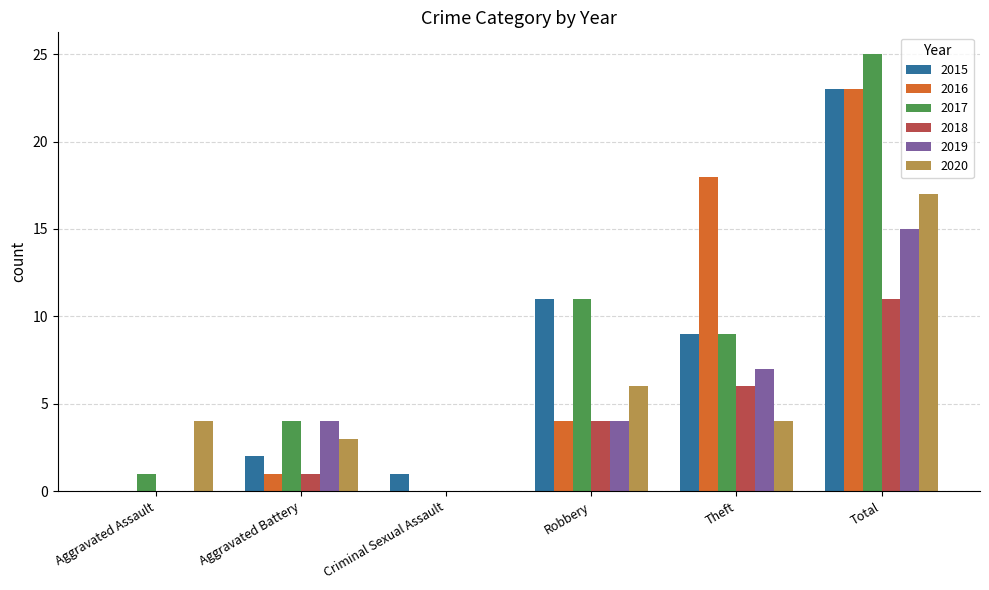

What is the greatest value displayed?

25